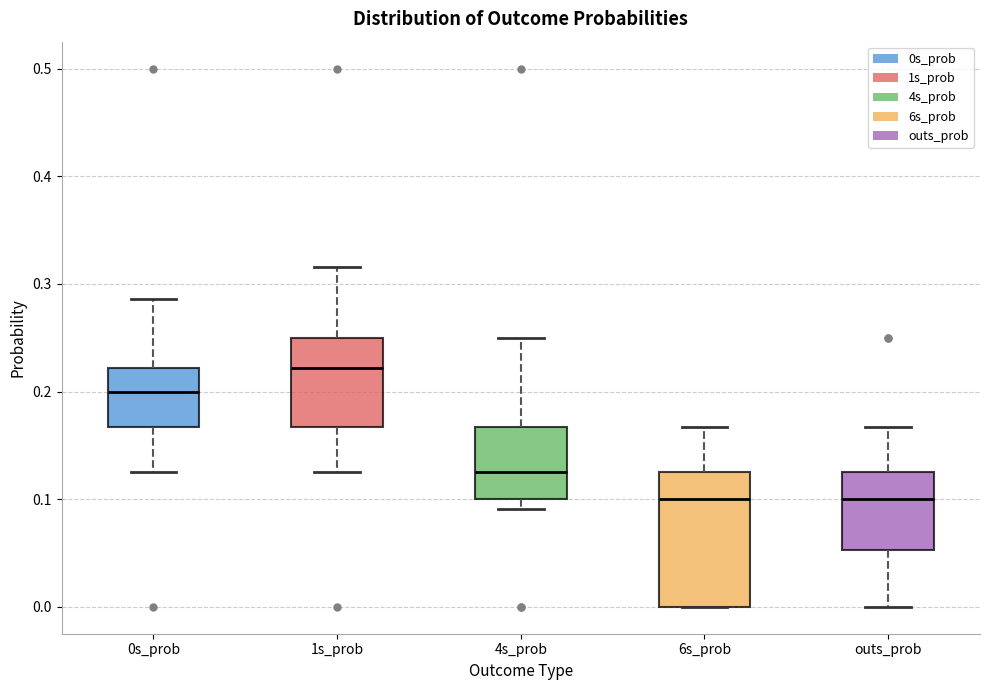

Reading left to right, read every box against the y-axis: the position of its median line, the range the box covers, and the ends of its whiskers. The values are not printed on the chart, so give them approximately, as read against the axis.

0s_prob: median 0.20, box 0.17 to 0.22, whiskers 0.13 to 0.29
1s_prob: median 0.22, box 0.17 to 0.25, whiskers 0.13 to 0.32
4s_prob: median 0.13, box 0.10 to 0.17, whiskers 0.09 to 0.25
6s_prob: median 0.10, box 0.00 to 0.13, whiskers 0.00 to 0.17
outs_prob: median 0.10, box 0.05 to 0.13, whiskers 0.00 to 0.17